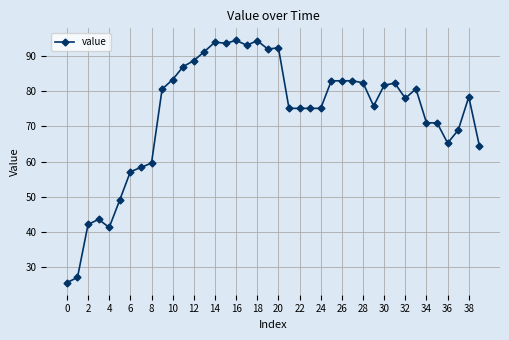

What is the value of the 9th point from the left?

59.6